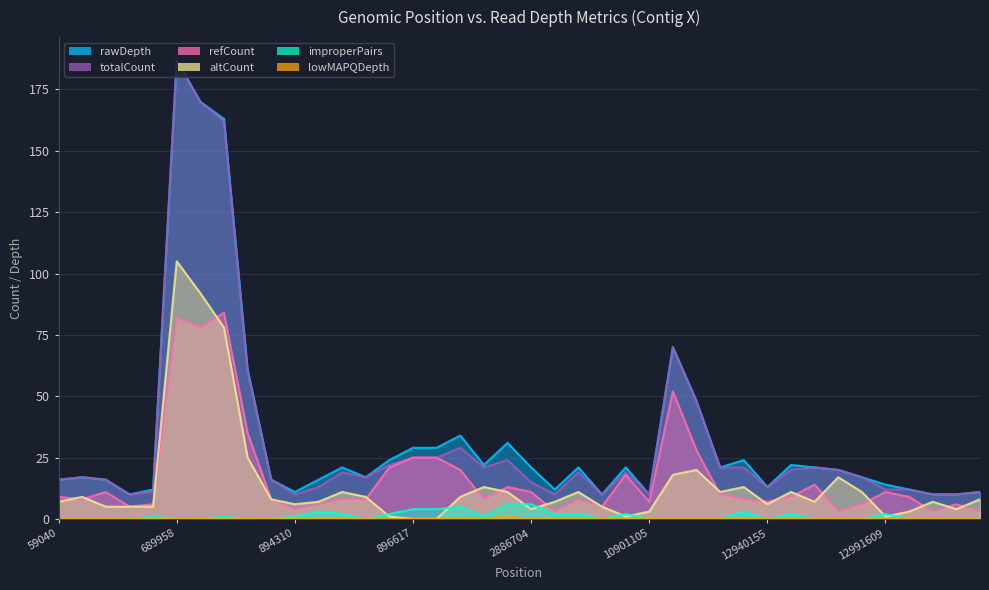

Which series ends up on top after the final intersection of improperPairs and altCount?

altCount